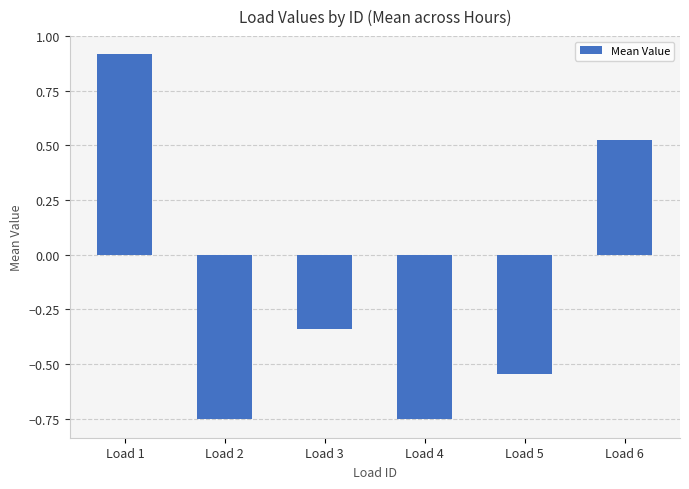

How many values exceed 0?

2